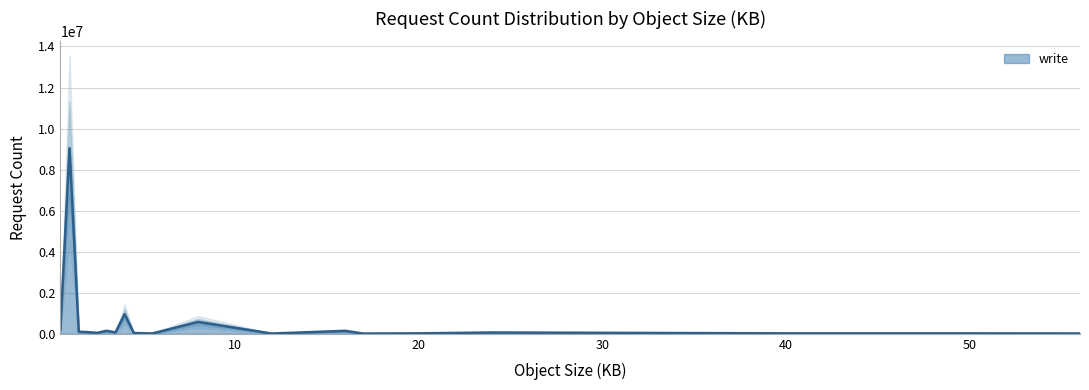

The chart shows a value of 108958 at 24.0. True or false?

False